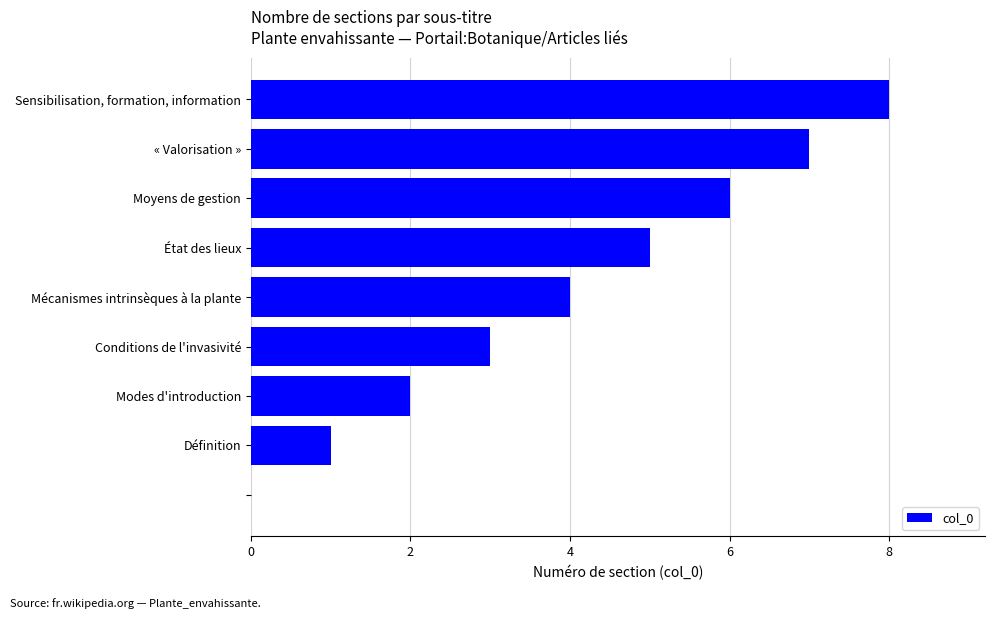

What is the greatest value displayed?

8